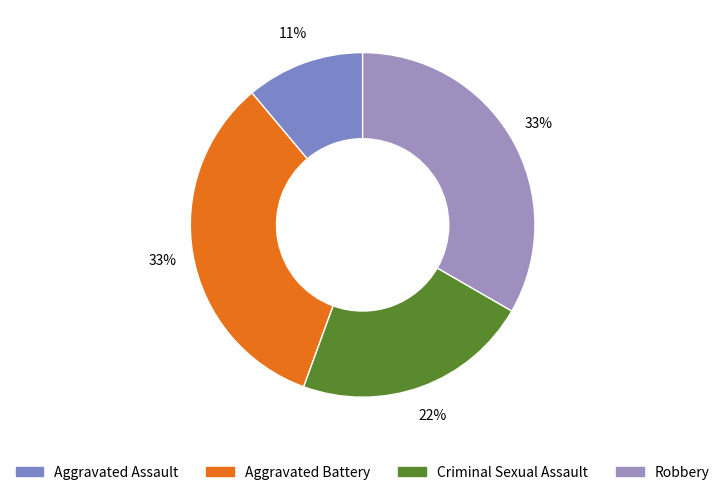

How many segments does this pie chart have?

4